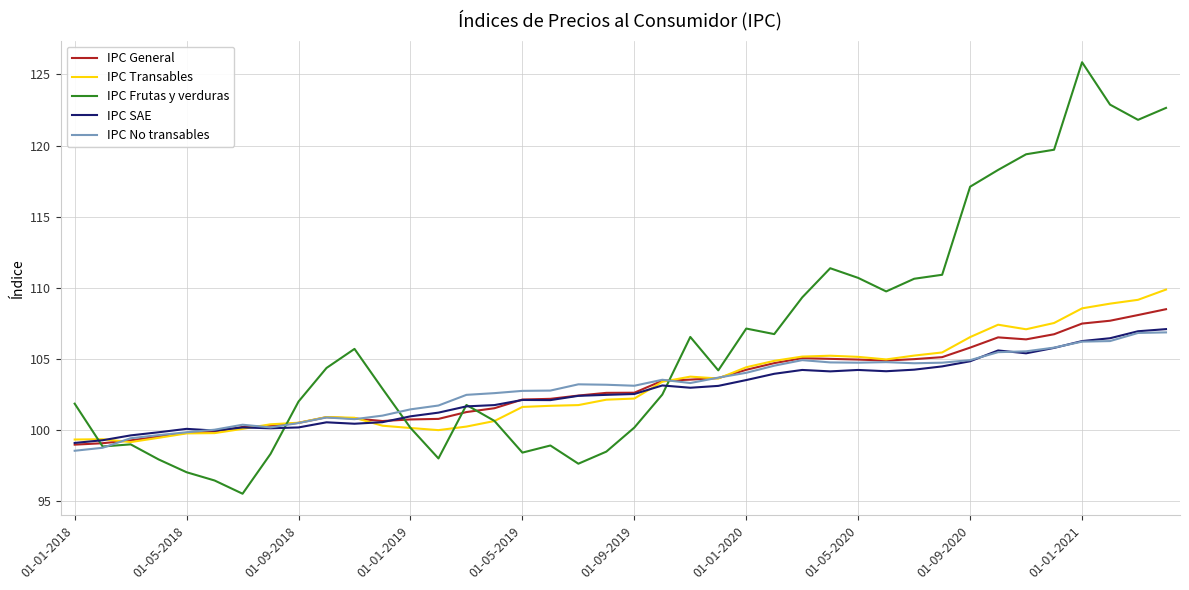

What is the minimum value for IPC Transables?

99.2